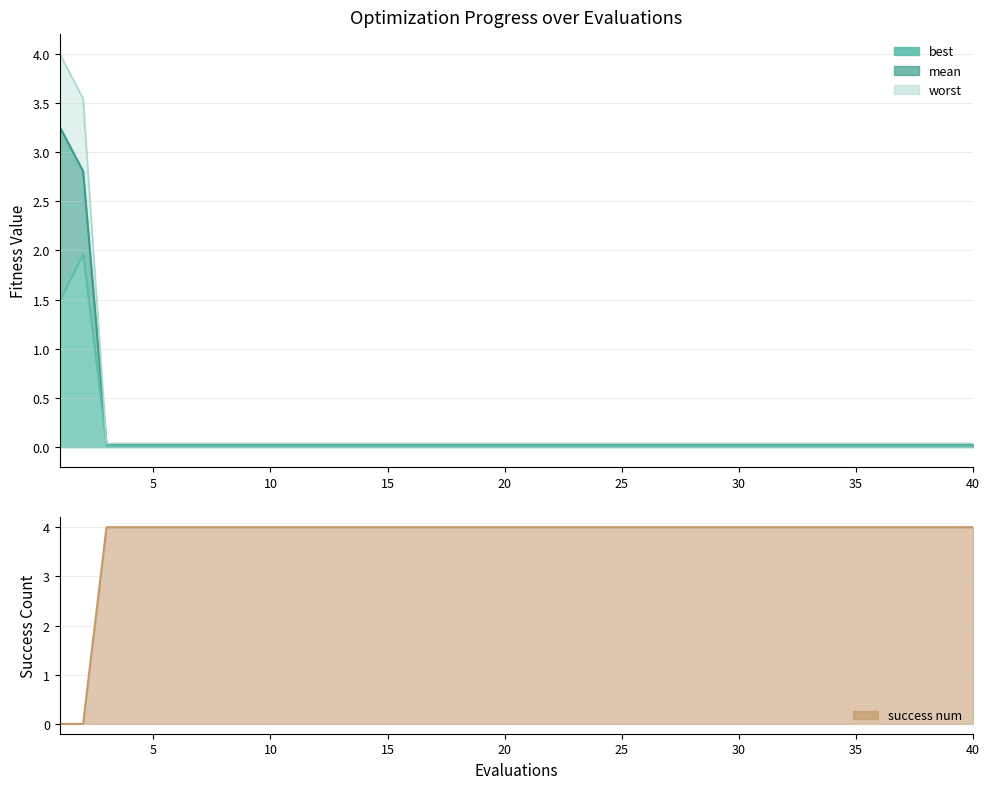

What is the total value across all series at 40?

4.1